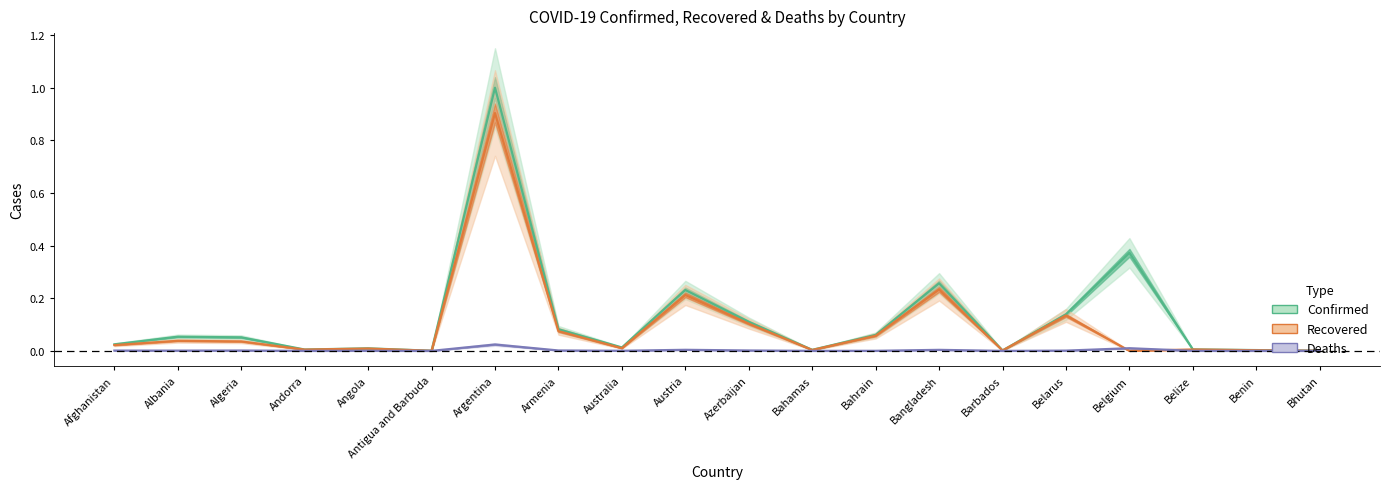

The value of Confirmed at Australia is 0.0. True or false?

False